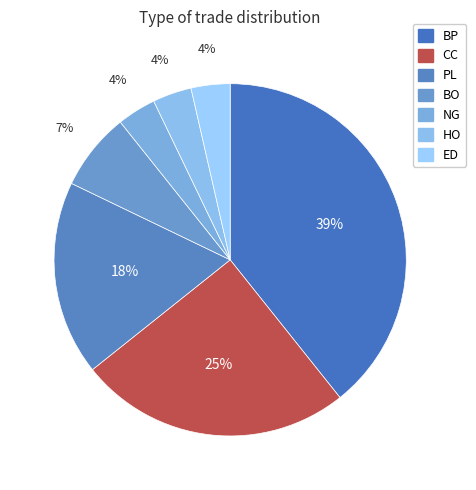

Count the number of slices in the pie.

7